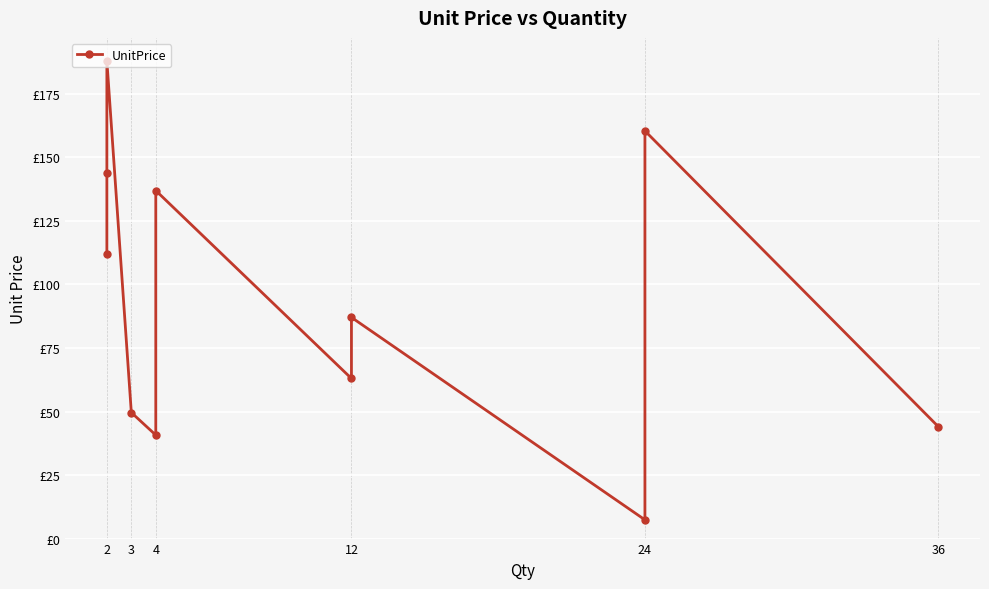

Reading left to right, what are all the values shown in this chart?

112.0	143.9	188.0	49.6	40.7	137.0	63.0	87.0	7.4	160.4	44.0